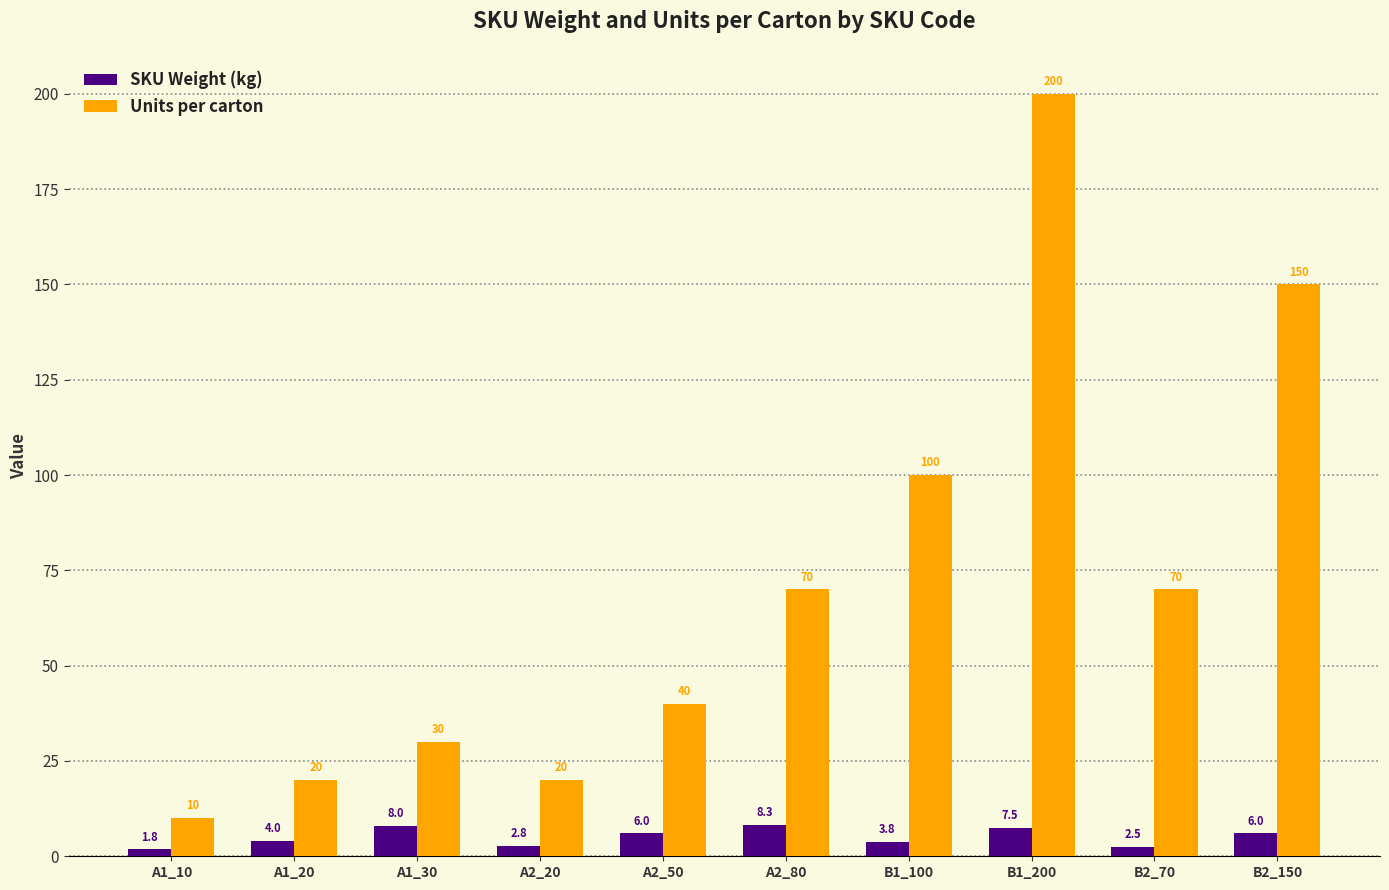

At which category is the sum across all series the highest?

B1_200